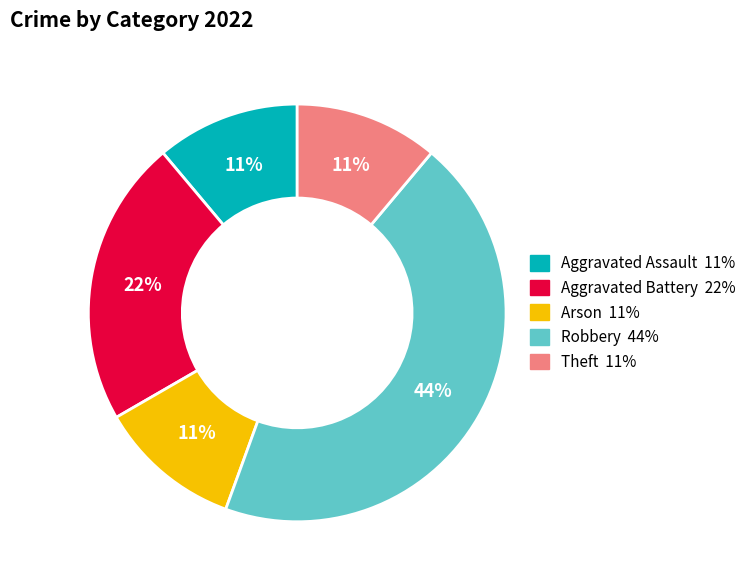

To the nearest percent, what portion does Aggravated Assault represent?

11%